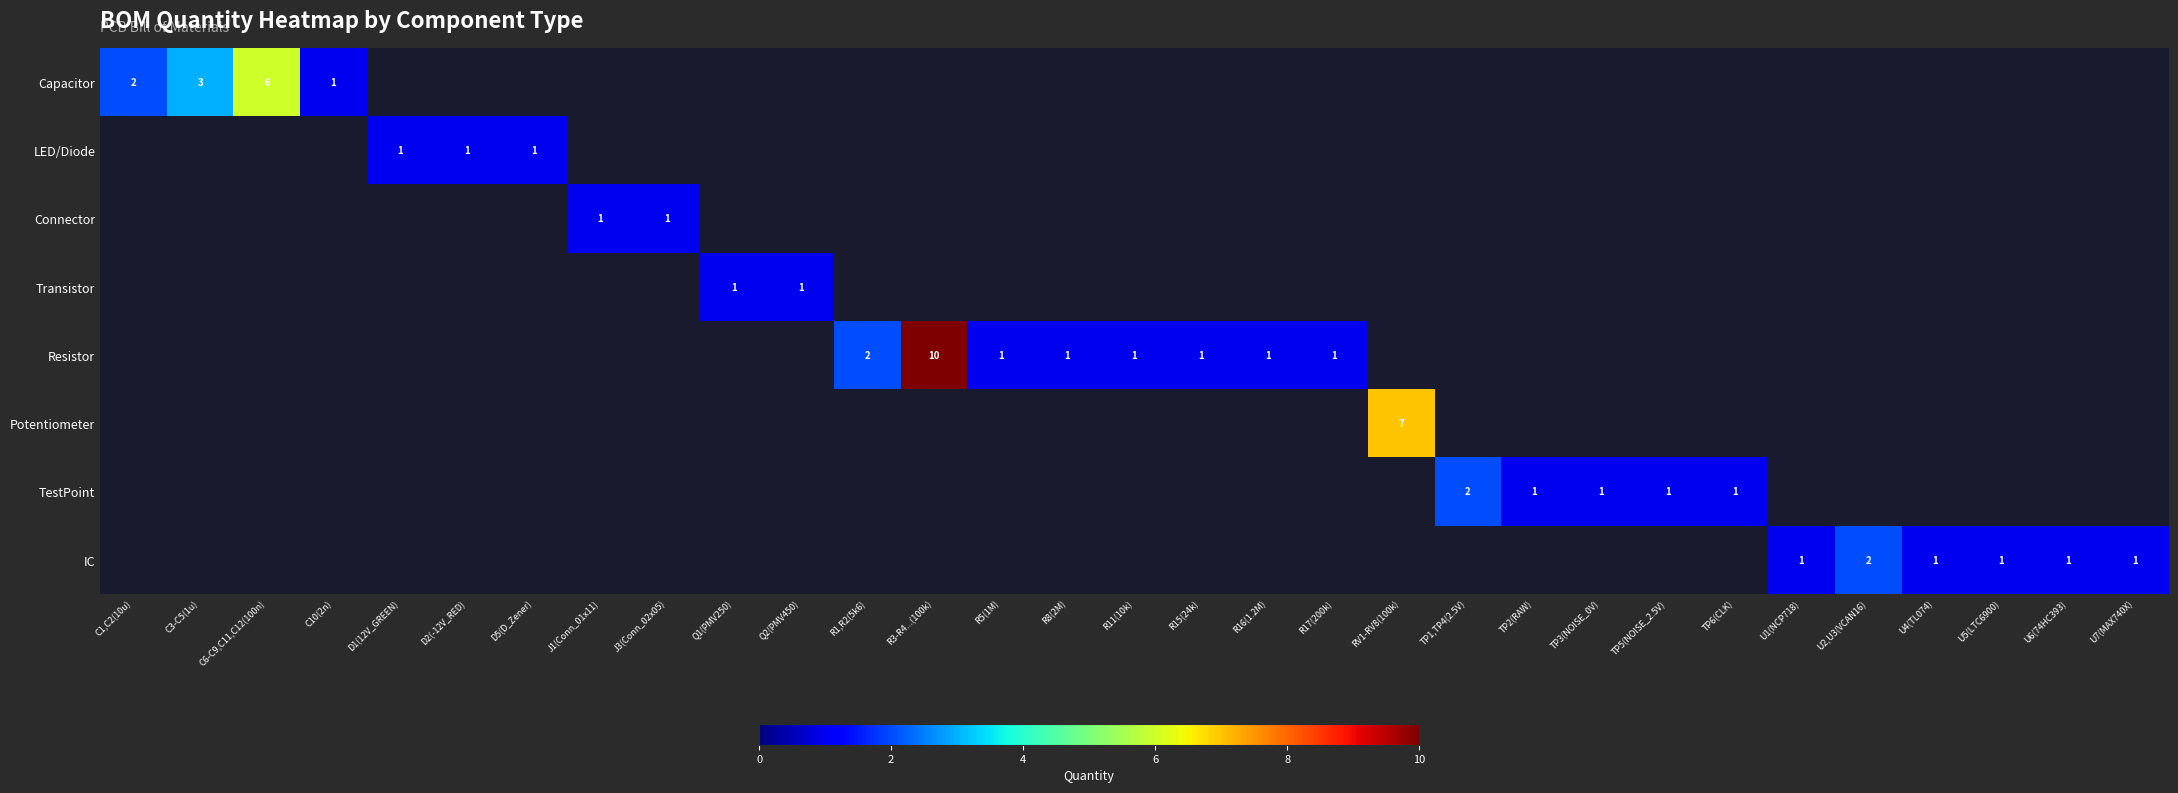

True or false: Capacitor has a value of 1 at C10(2n).

True